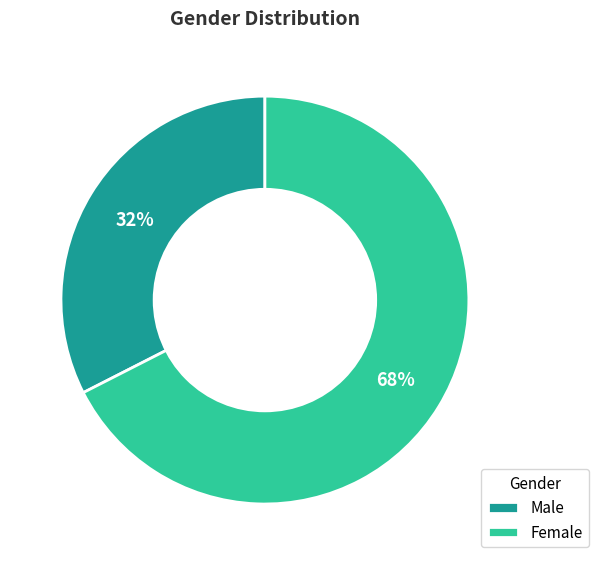

How many segments does this pie chart have?

2